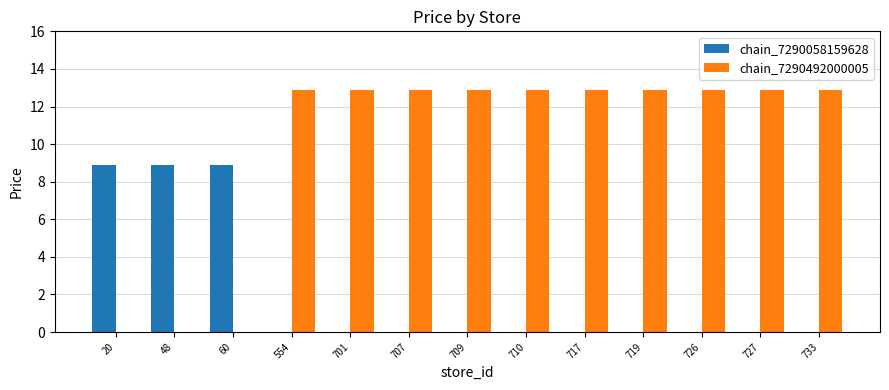

Which series has the largest total across all categories?

chain_7290492000005